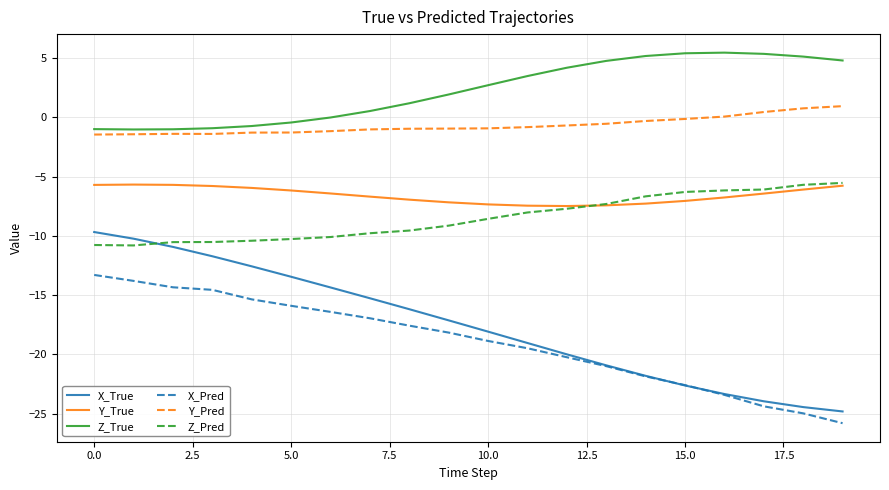

What is the maximum value for X_True?

-9.7